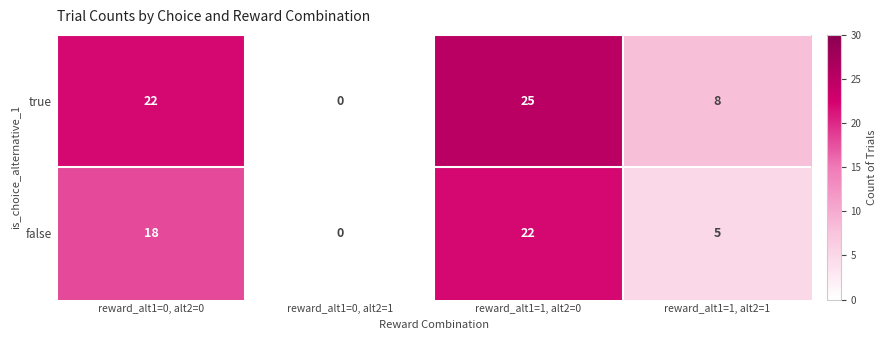

Rank the series by their maximum value, from highest to lowest.

true, false